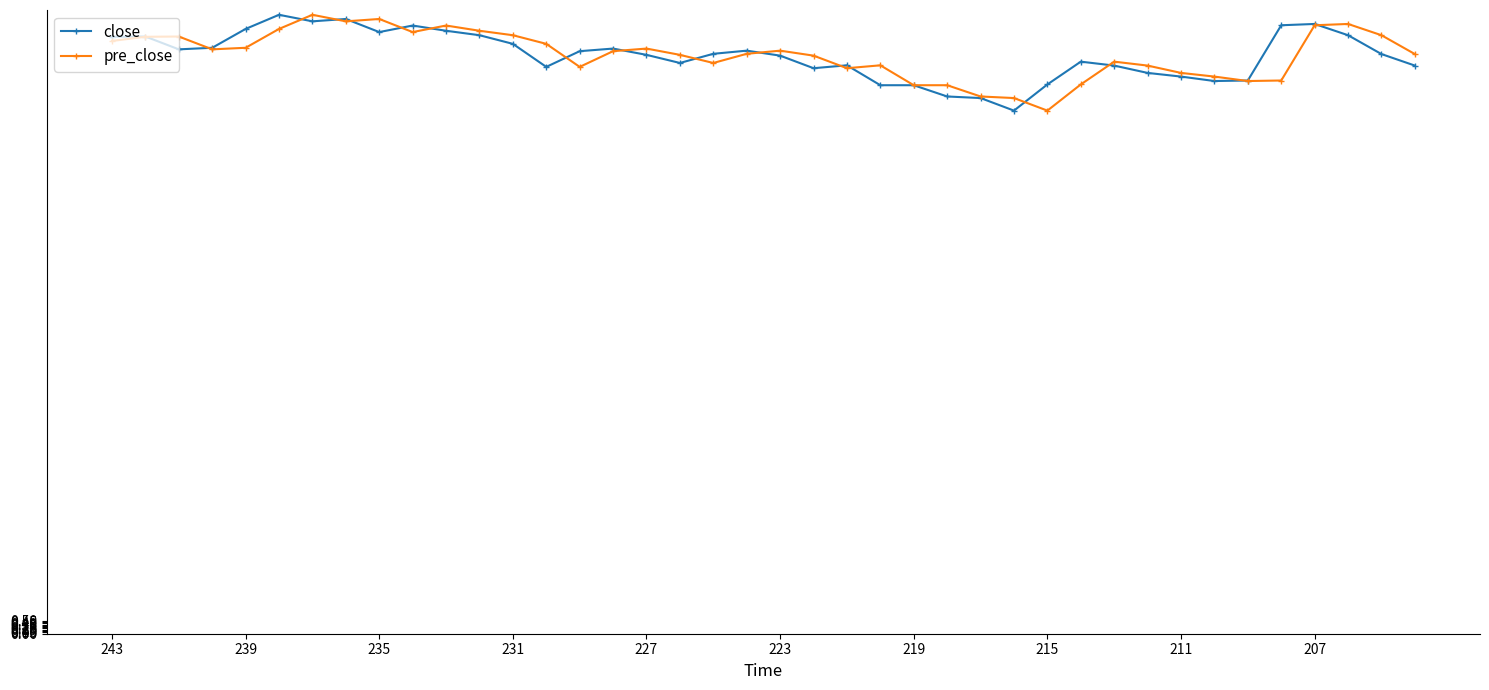

Which series ends up on top after the final intersection of pre_close and close?

pre_close